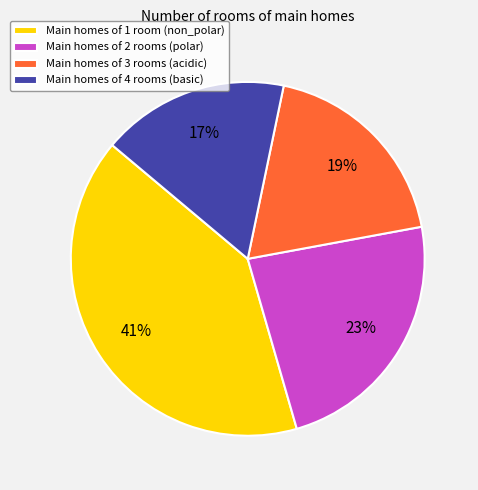

Does any single category account for the majority?

No